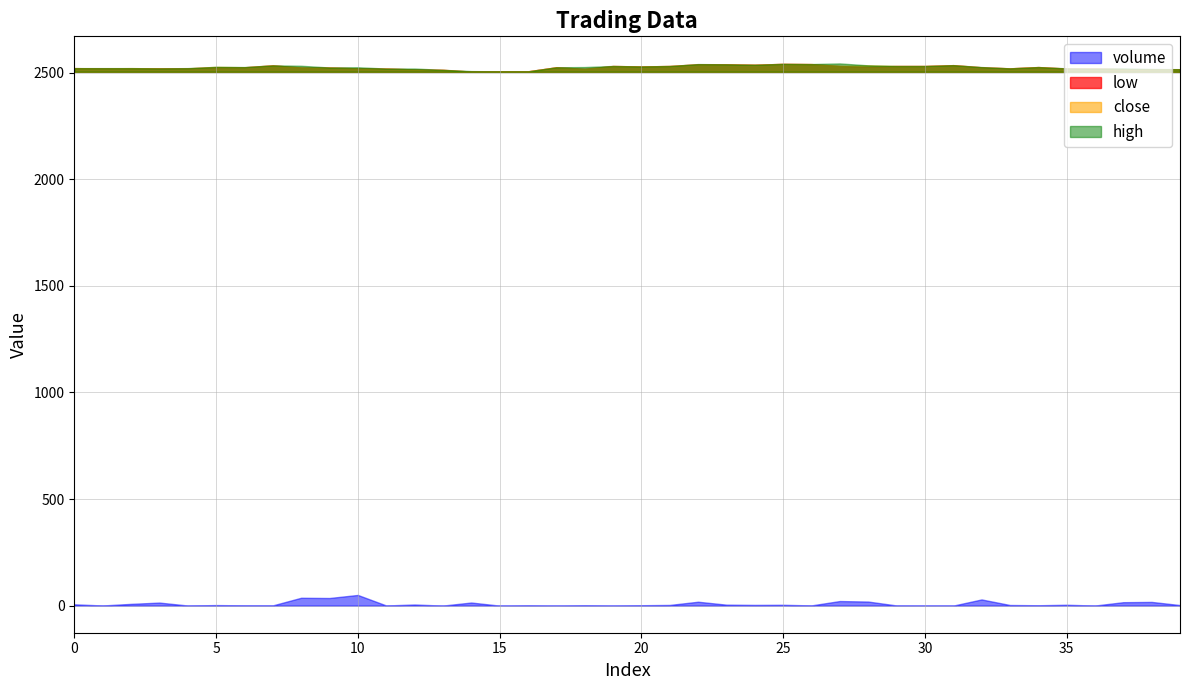

Which category has the lowest value across all series?

15